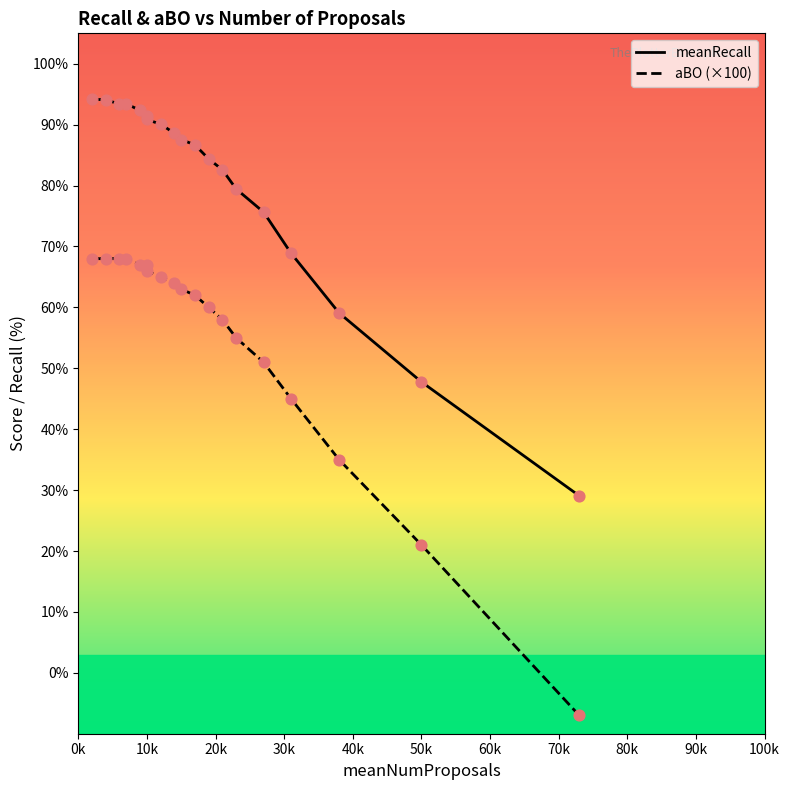

Which series has the largest total across all categories?

meanRecall